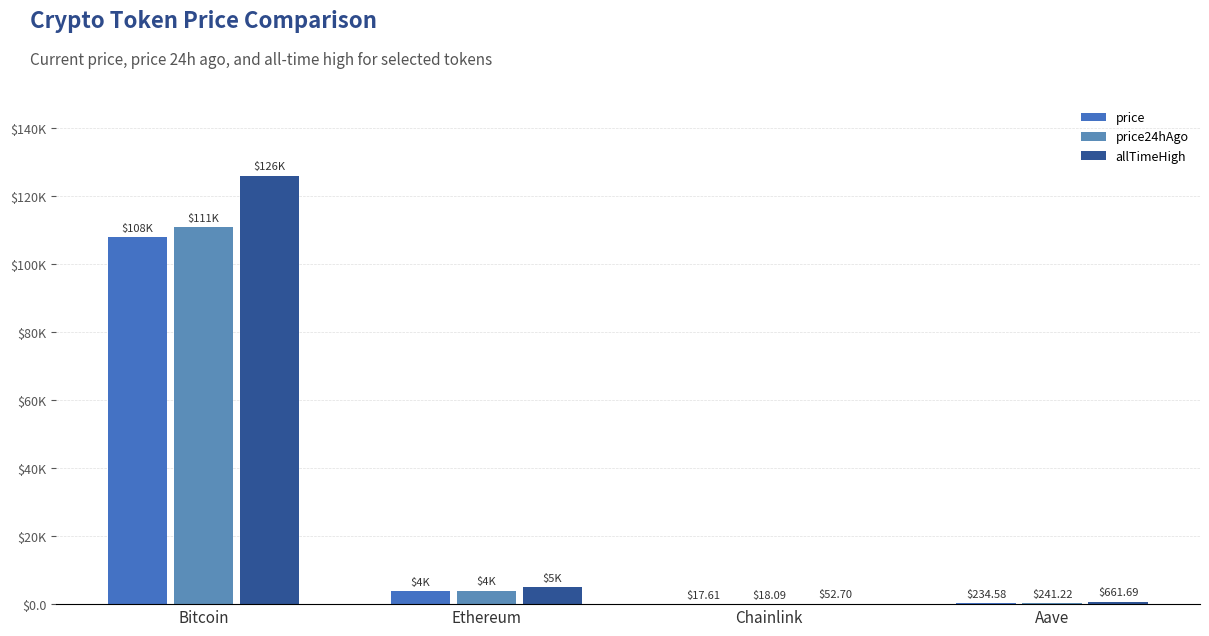

Which has a higher value, Chainlink or Aave?

Aave